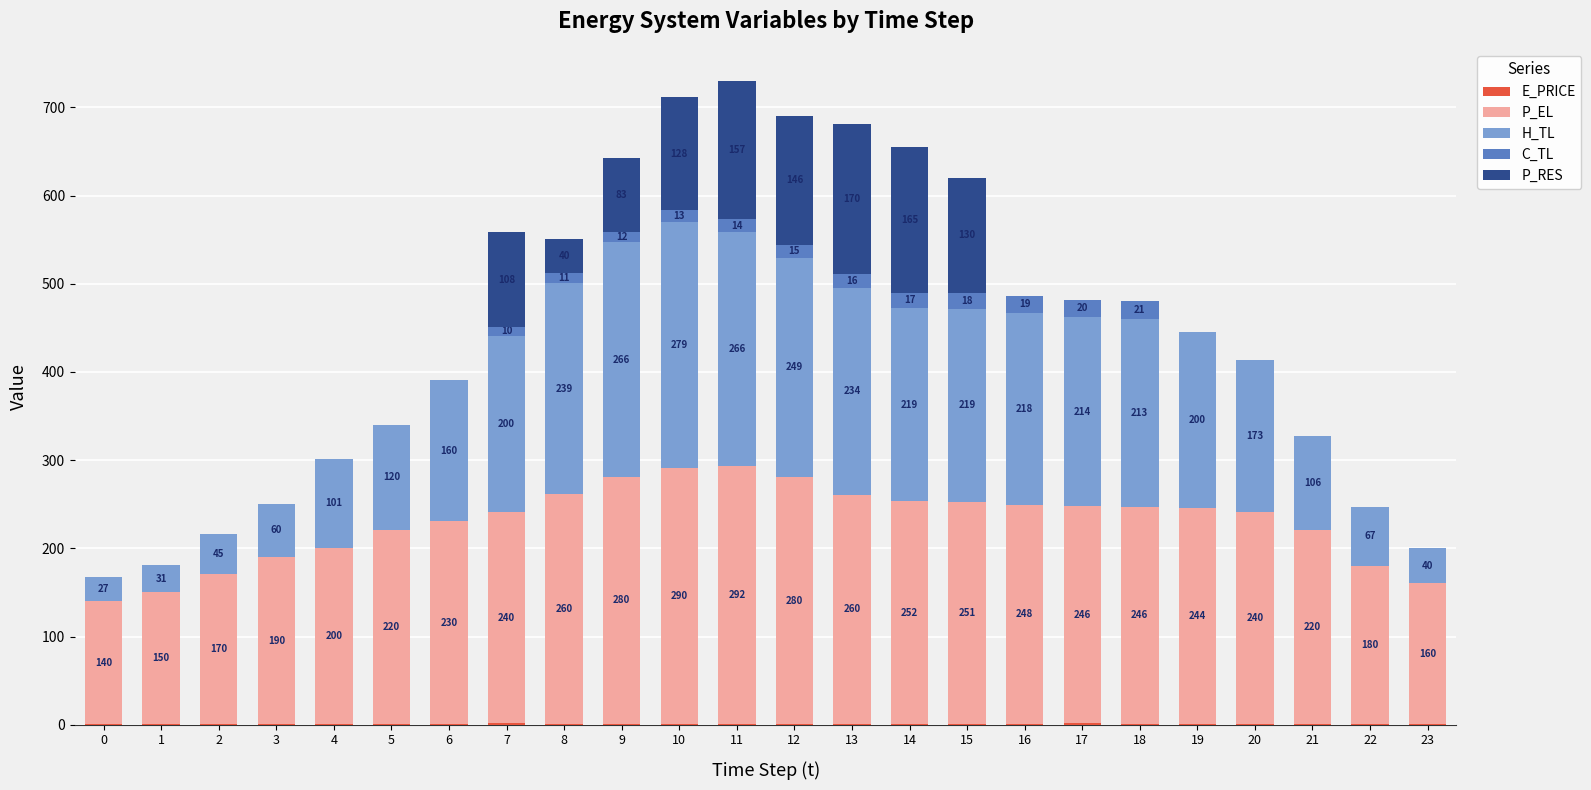

At which category is the sum across all series the highest?

11